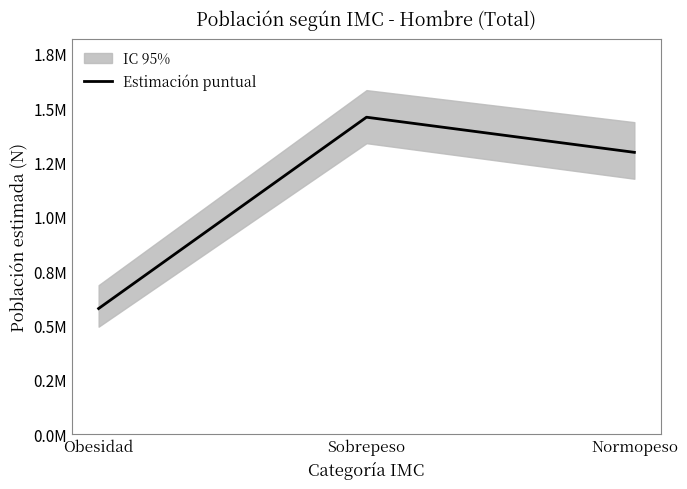

How many lines are shown in the chart?

1